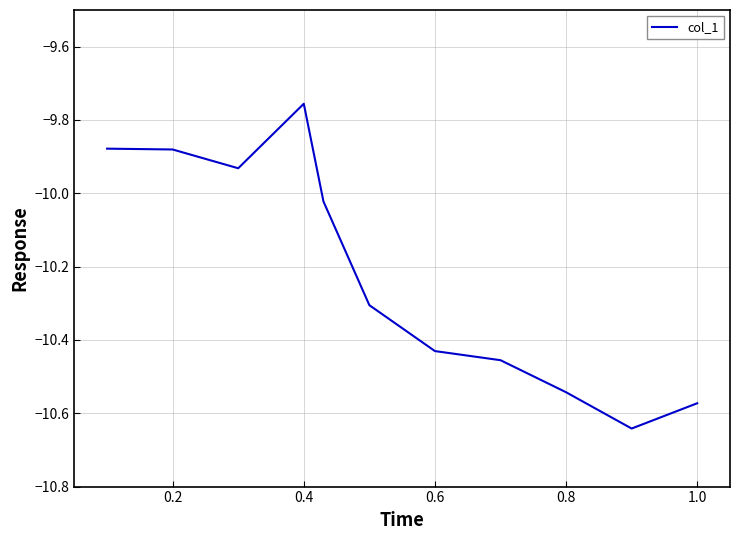

What is the difference between the maximum and minimum values?

0.9